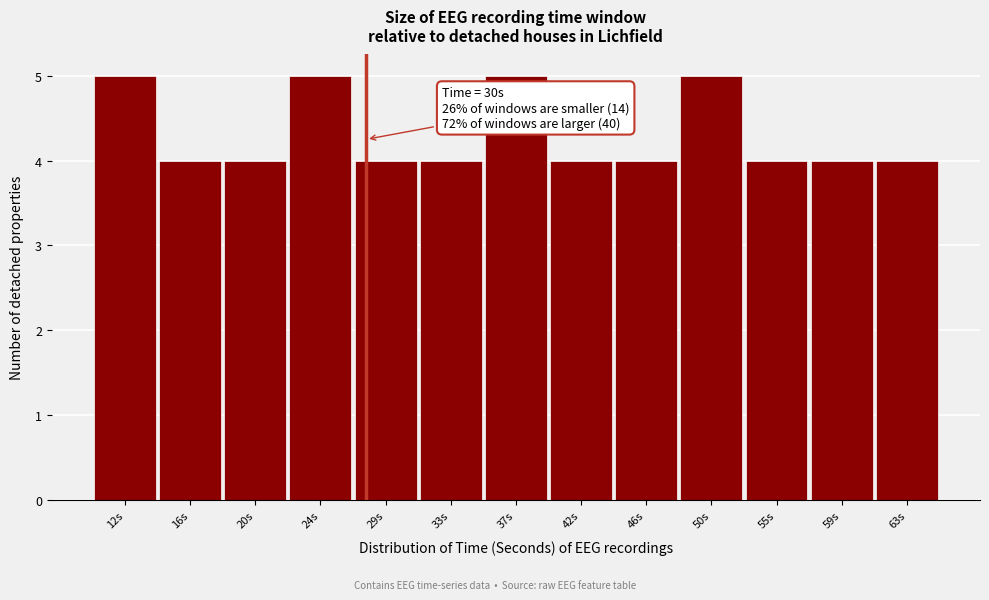

Reading right to left, list all the values displayed in this chart.

4	4	4	5	4	4	5	4	4	5	4	4	5